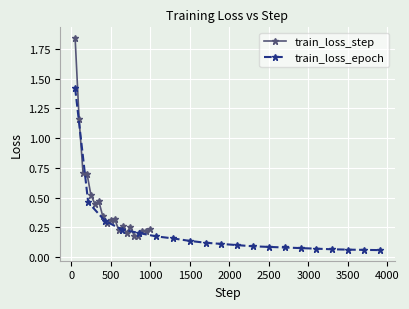

What is the greatest value displayed?

1.8